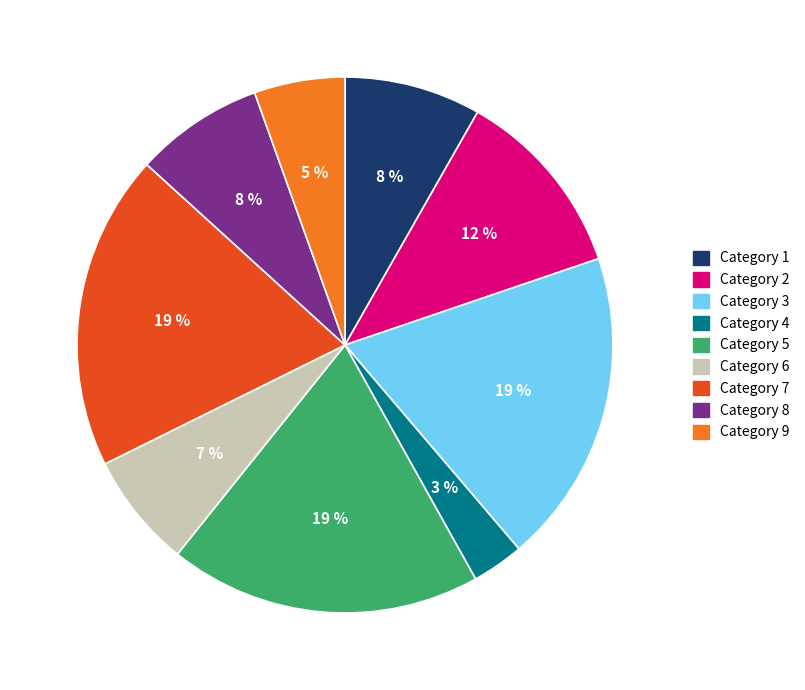

Is there a majority slice in this chart?

No